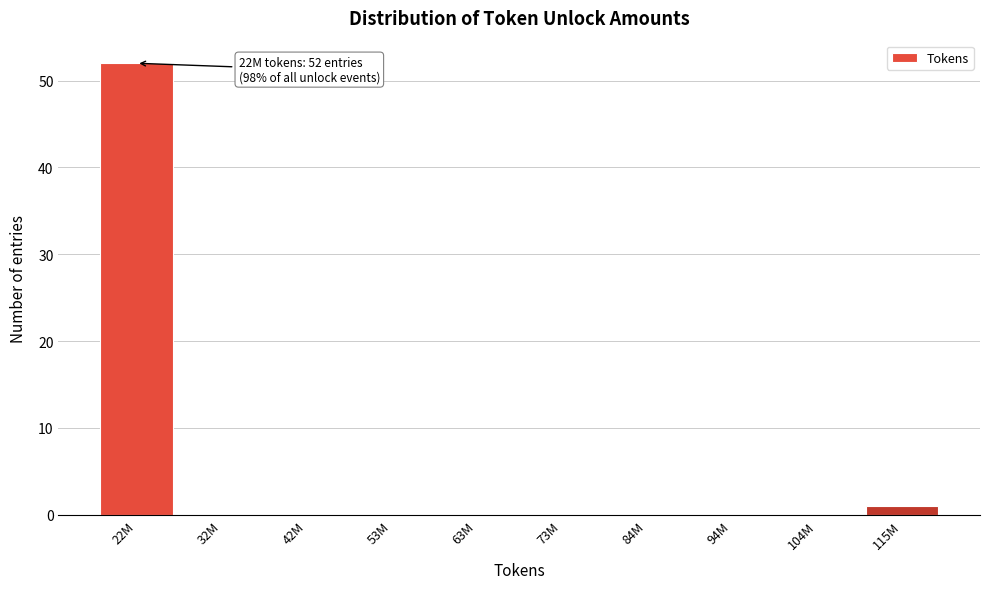

Reading left to right, what are all the values shown in this chart?

22M=52	32M=0	42M=0	53M=0	63M=0	73M=0	84M=0	94M=0	104M=0	115M=1